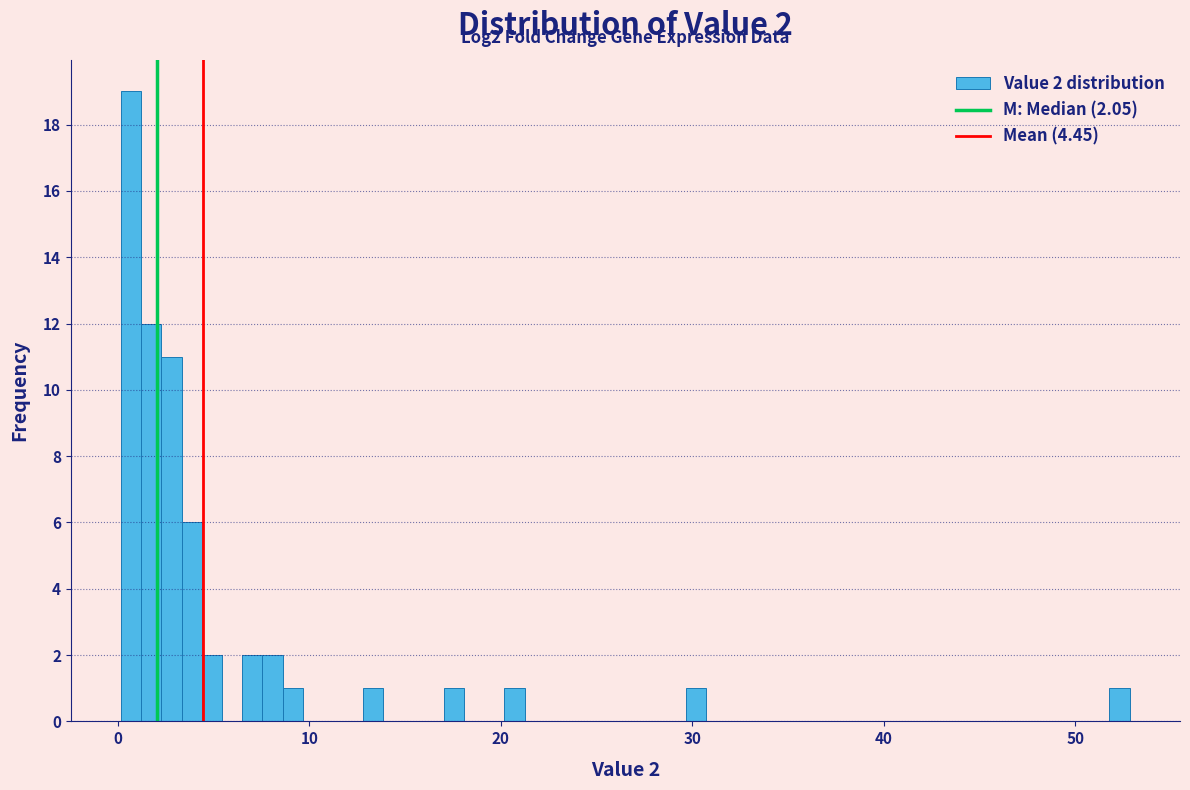

Read against the x-axis, roughly where is the centre of the tallest bar?

1